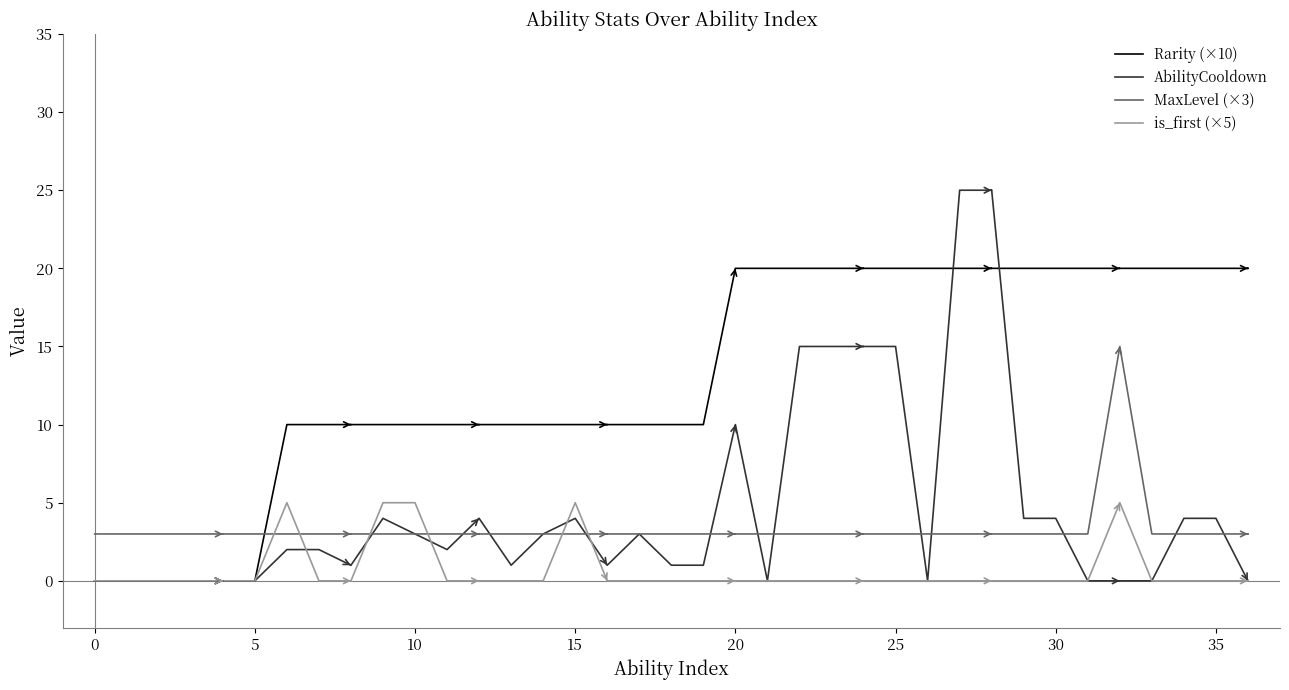

Reading left to right, transcribe all the data shown in this chart.

Rarity (×10): 0	0	0	0	0	0	10	10	10	10	10	10	10	10	10	10	10	10	10	10	20	20	20	20	20	20	20	20	20	20	20	20	20	20	20	20	20
AbilityCooldown: 0	0	0	0	0	0	2	2	1	4	3	2	4	1	3	4	1	3	1	1	10	0	15	15	15	15	0	25	25	4	4	0	0	0	4	4	0
MaxLevel (×3): 3	3	3	3	3	3	3	3	3	3	3	3	3	3	3	3	3	3	3	3	3	3	3	3	3	3	3	3	3	3	3	3	15	3	3	3	3
is_first (×5): 0	0	0	0	0	0	5	0	0	5	5	0	0	0	0	5	0	0	0	0	0	0	0	0	0	0	0	0	0	0	0	0	5	0	0	0	0